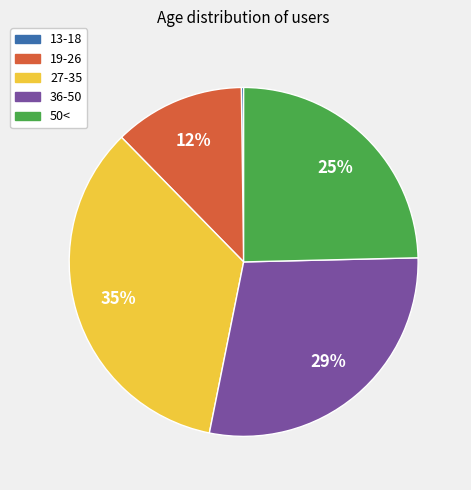

Does 36-50 account for over 50% of the chart?

No